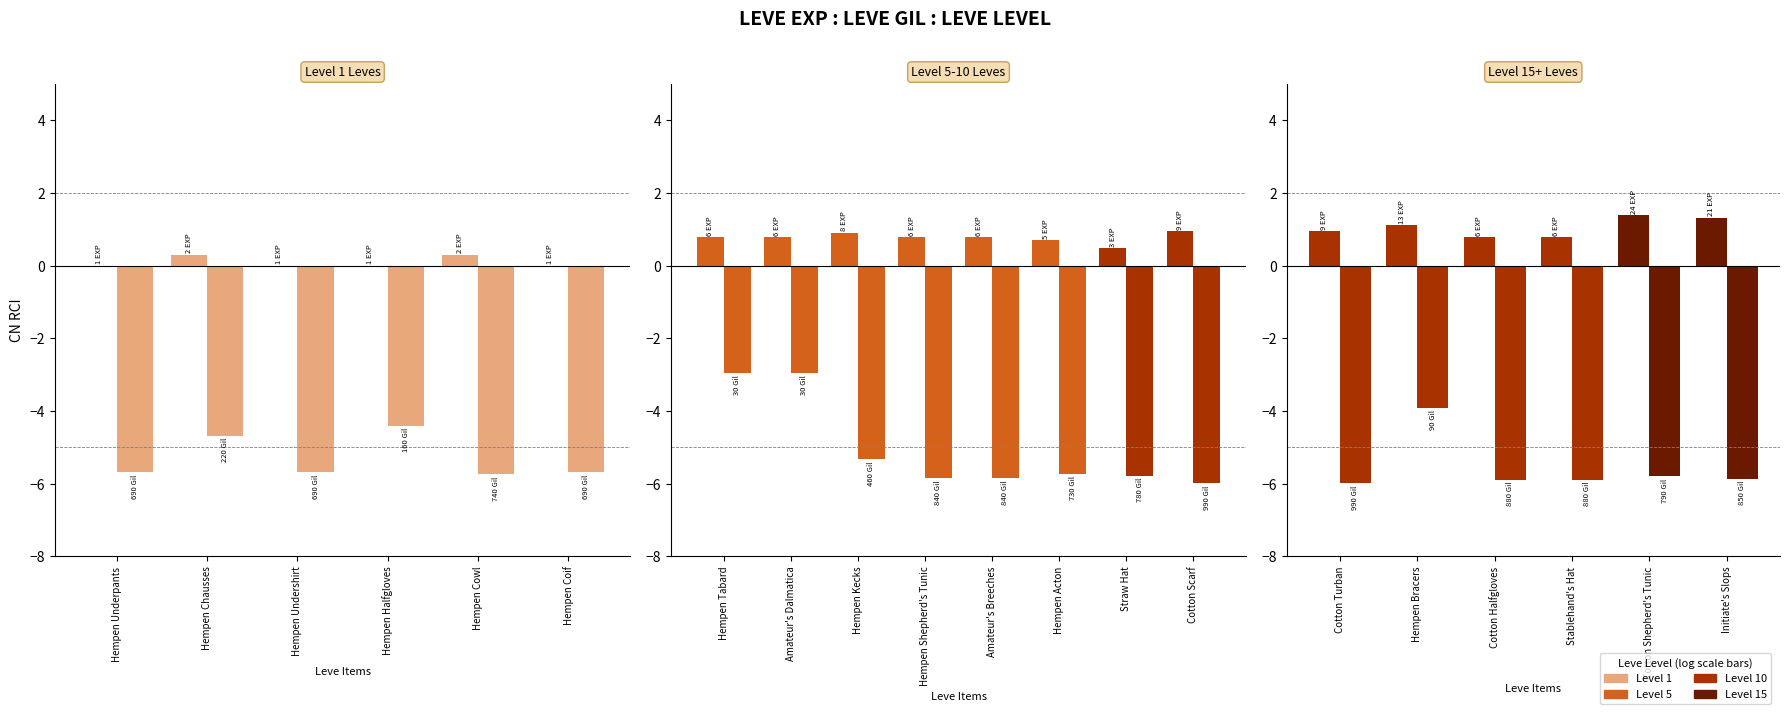

How many bars are there in each group?

2